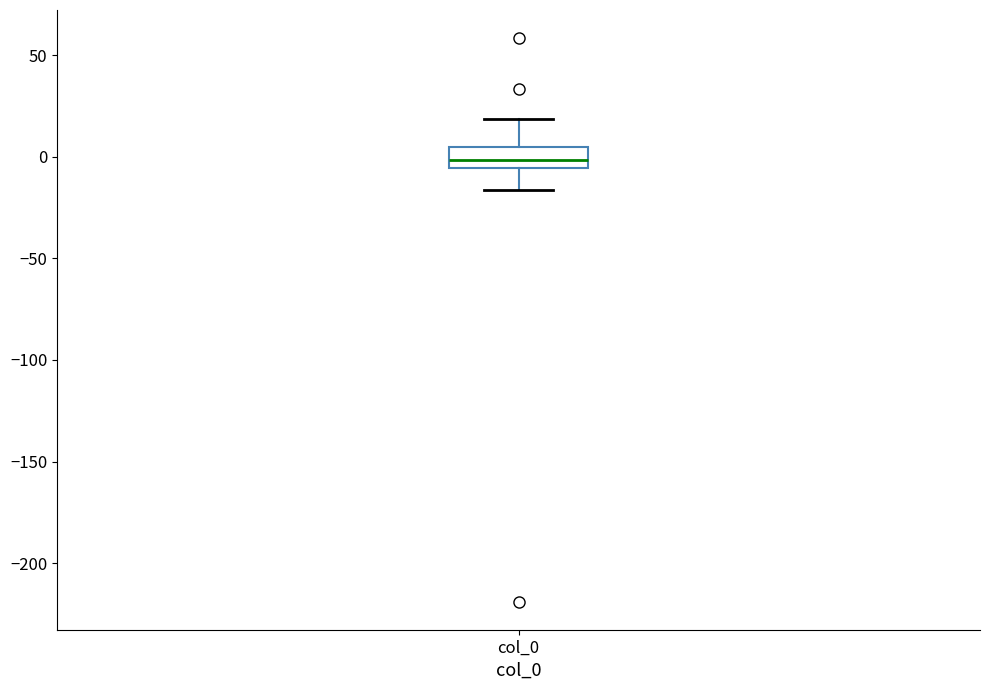

Where is the upper edge of the box for col_0 on the y-axis? The values are not printed on the chart, so give them approximately, as read against the axis.

5